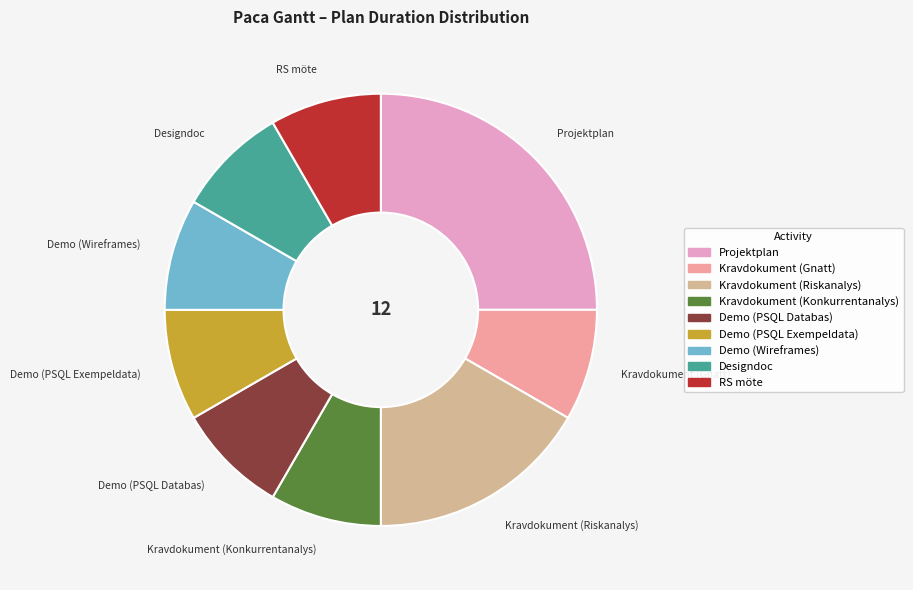

Count the number of slices in the pie.

9